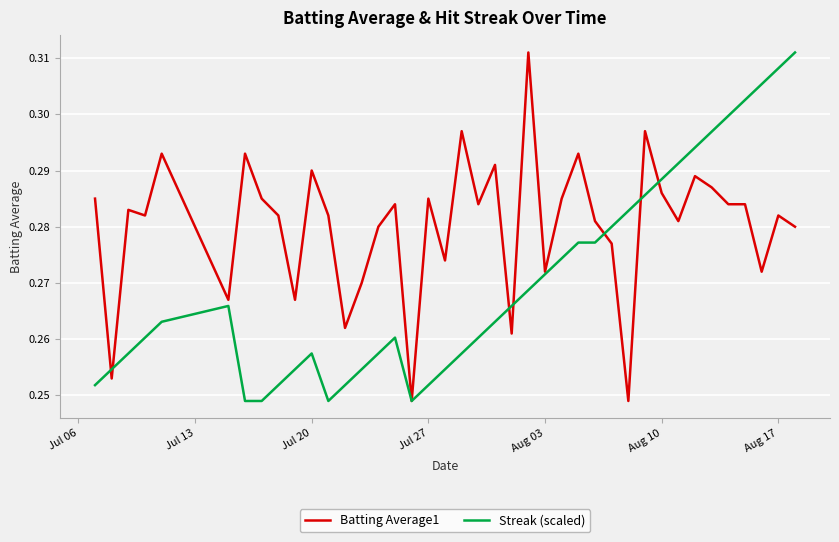

Which series has the largest total across all categories?

Batting Average1